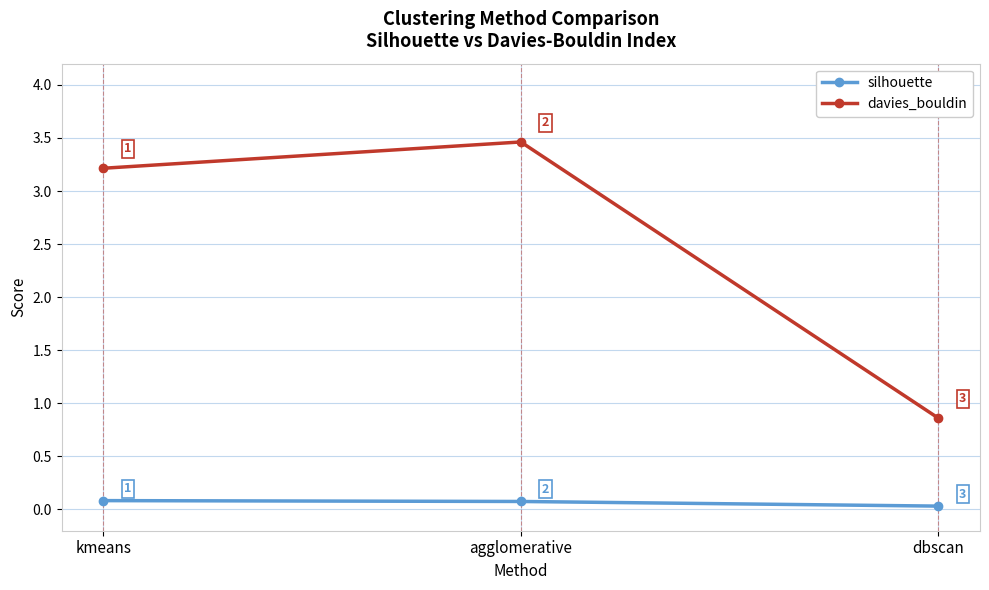

At how many categories does at least one series exceed 1?

2